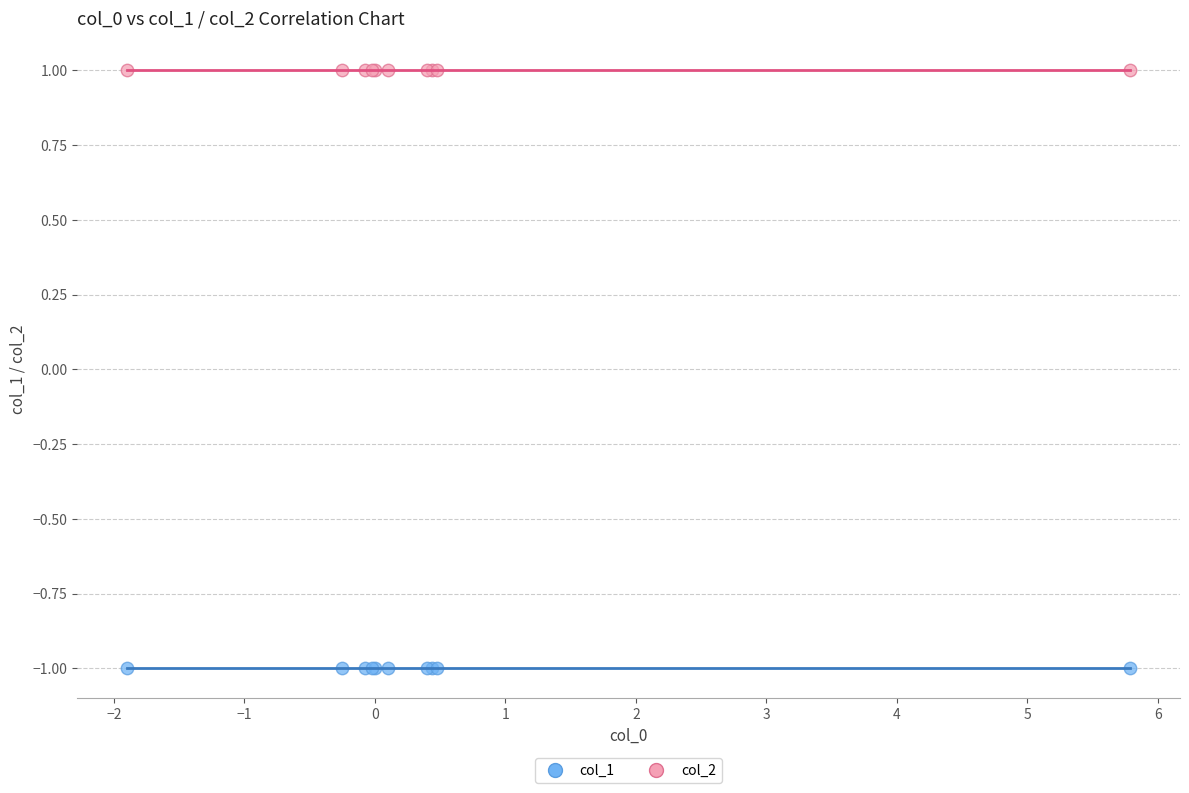

Which series reaches the minimum Y coordinate?

col_1